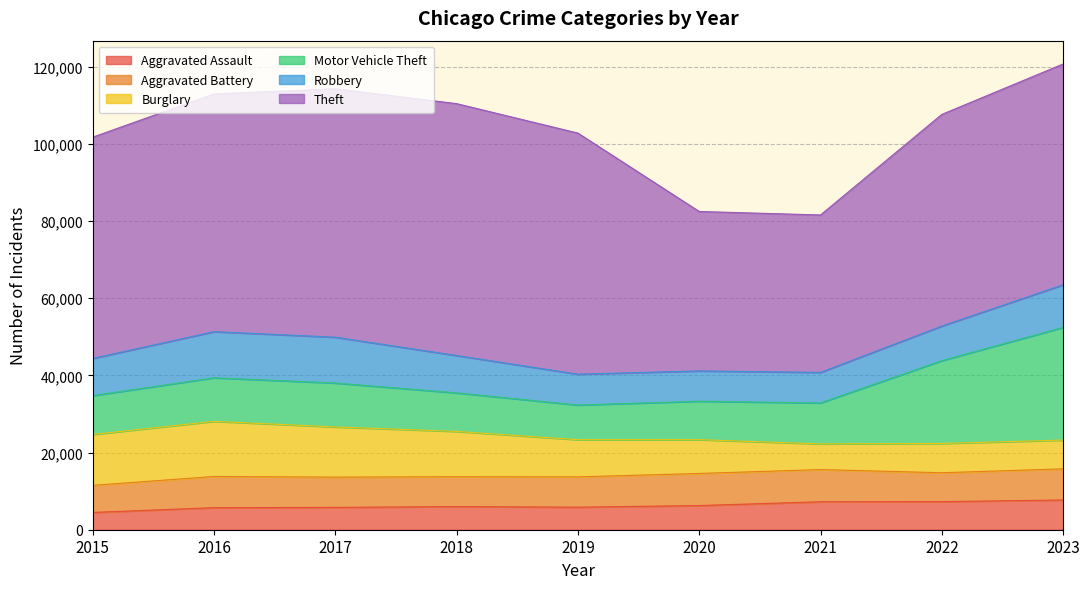

At 2018, list the series in order from largest to smallest.

Theft, Burglary, Motor Vehicle Theft, Robbery, Aggravated Battery, Aggravated Assault